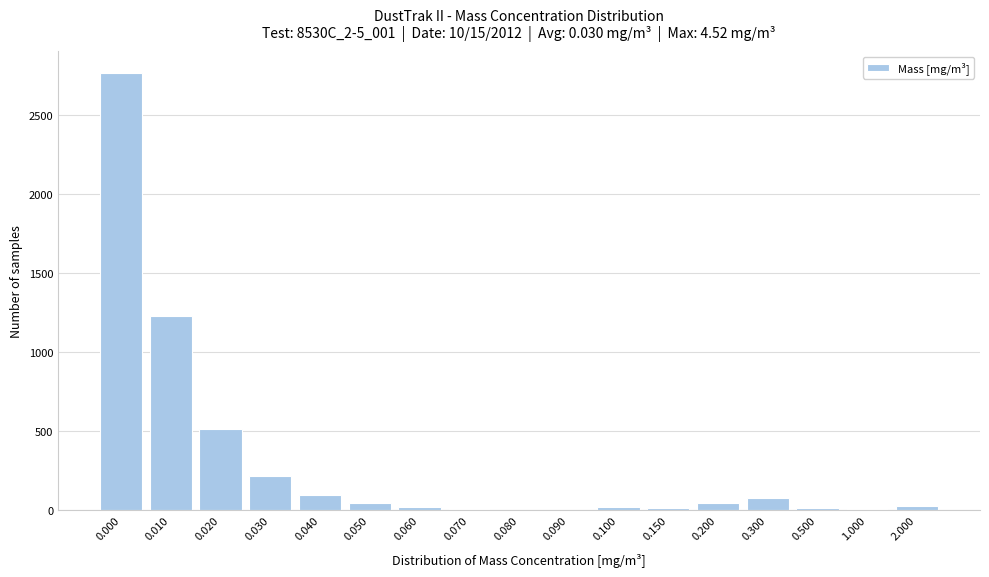

What is the sum of all values?

5120